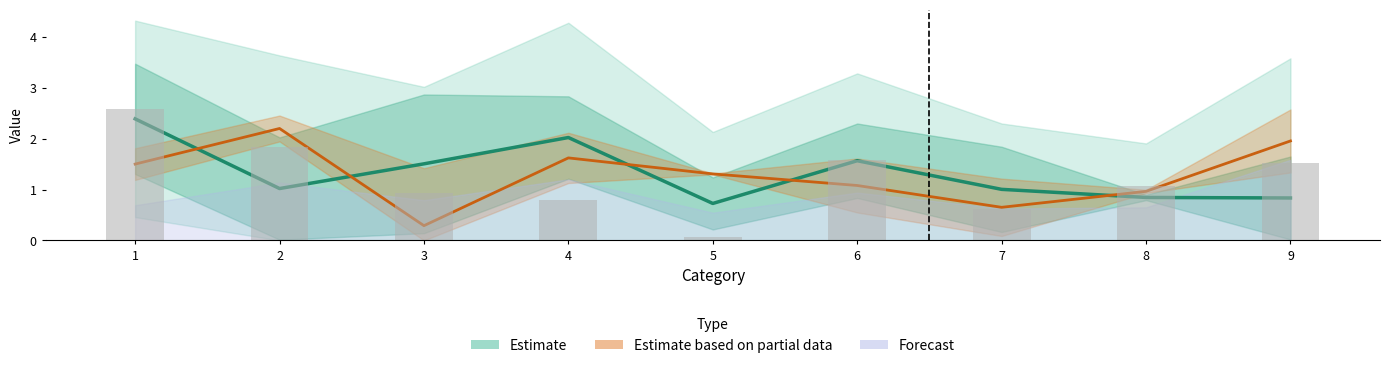

True or false: 6 has a value of 2.0 at 1.

False